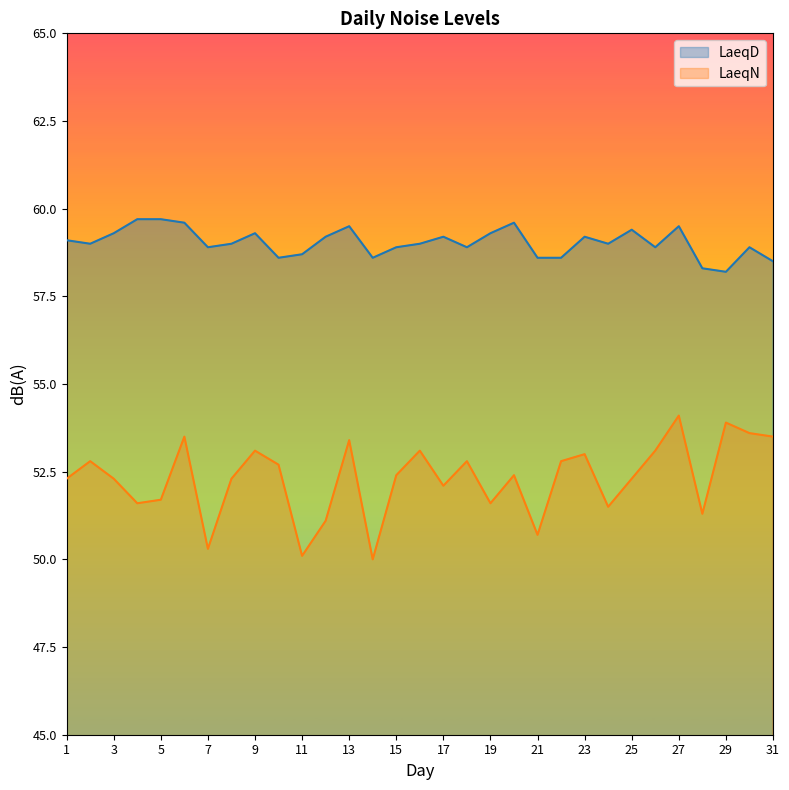

How many lines are shown in the chart?

2